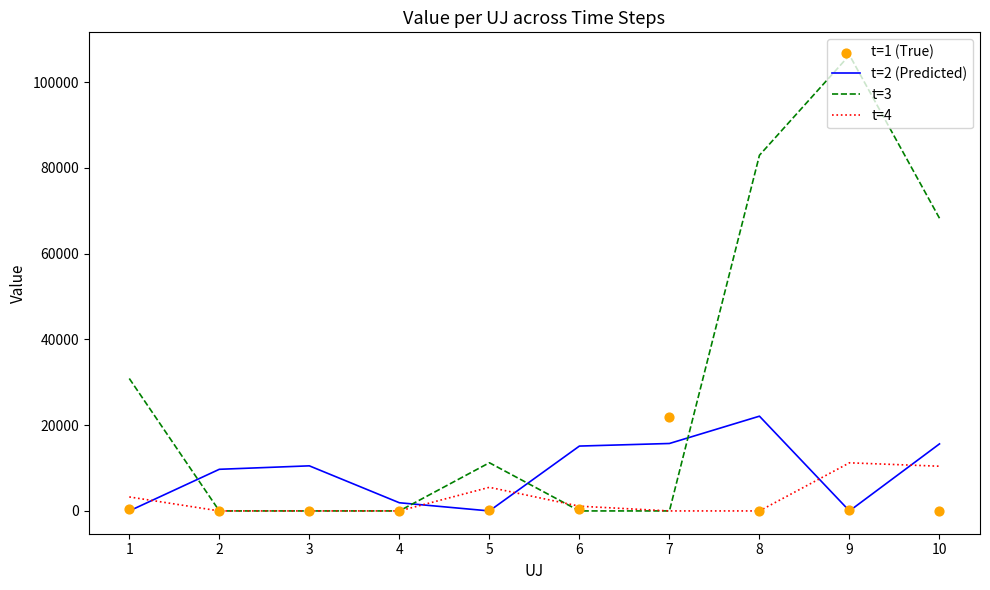

What is the total value across all series at 10?

94292.7